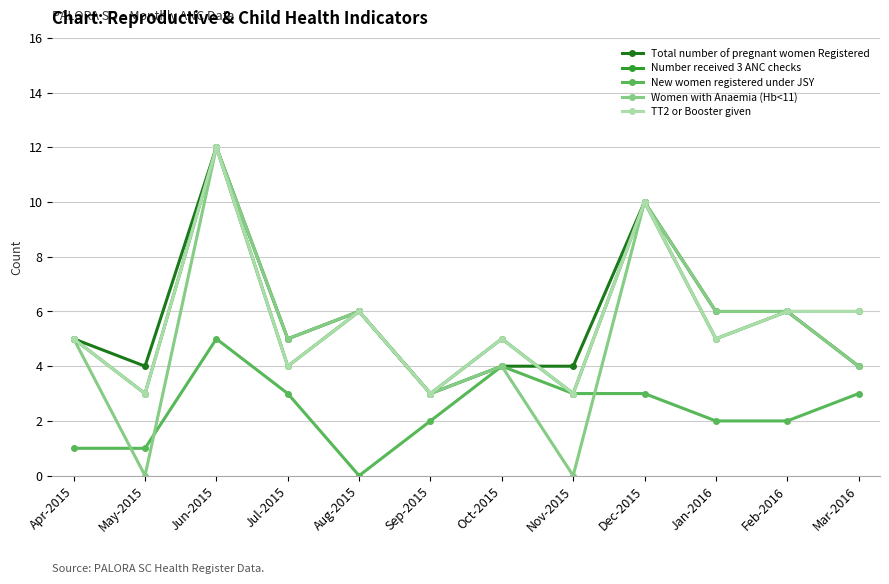

How many lines are shown in the chart?

5